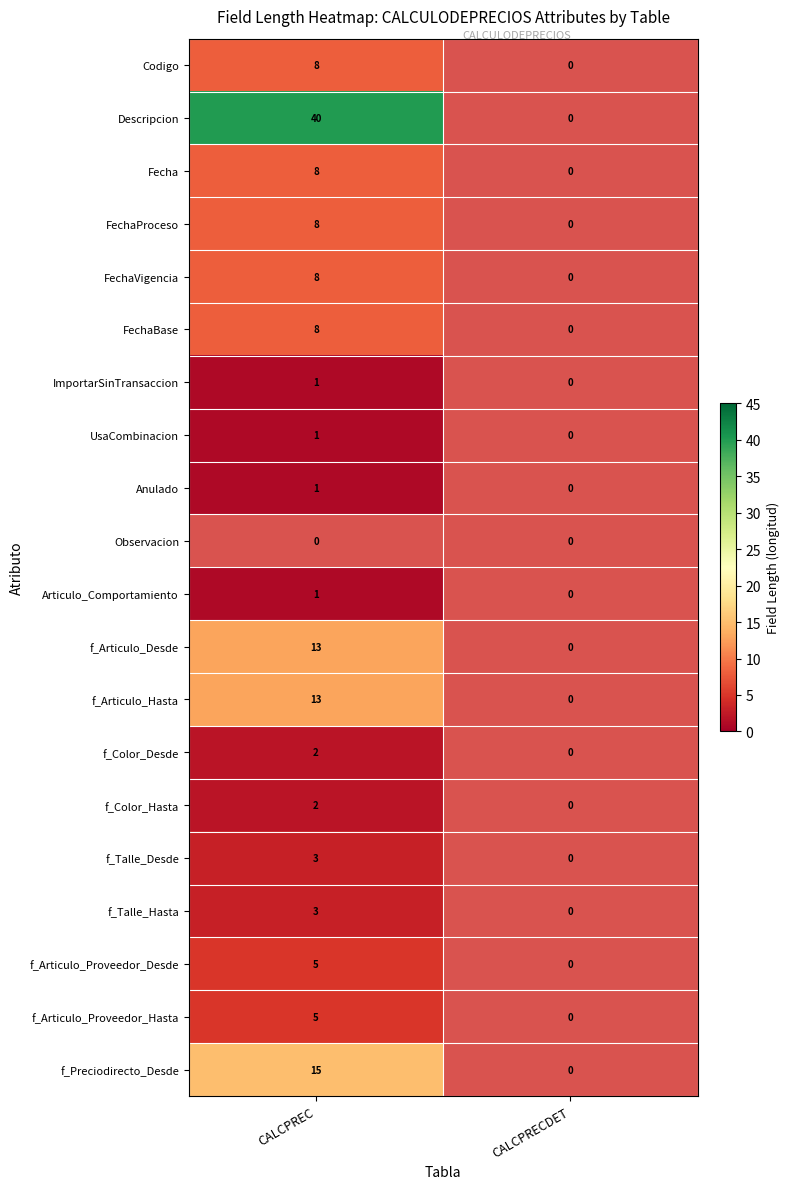

At which category does the chart reach its peak across all series?

CALCPREC